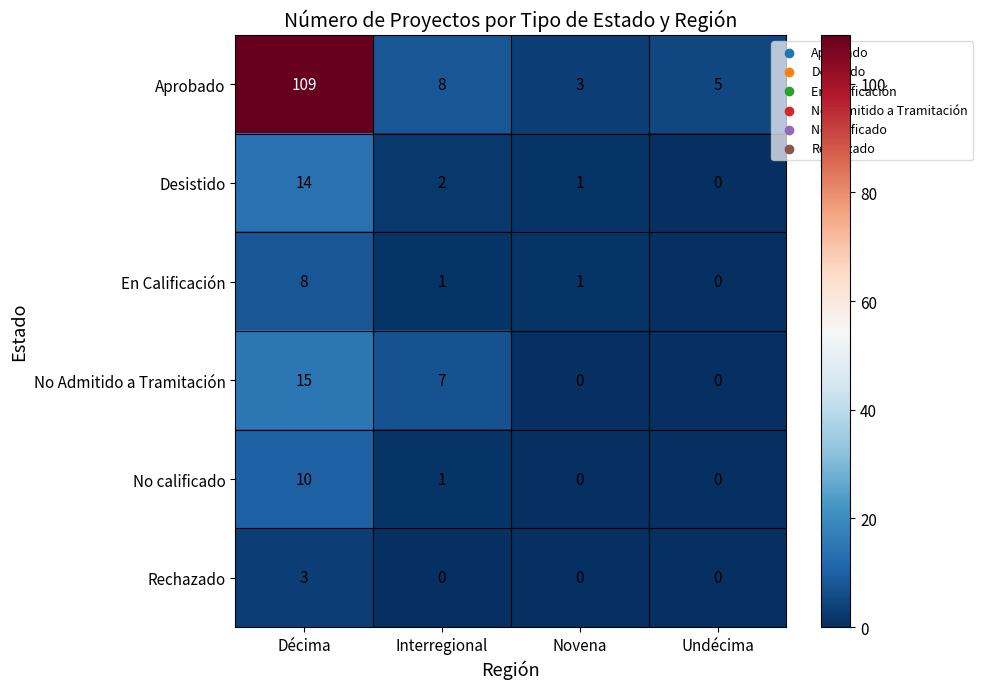

At which label is Aprobado closest to 56?

Interregional